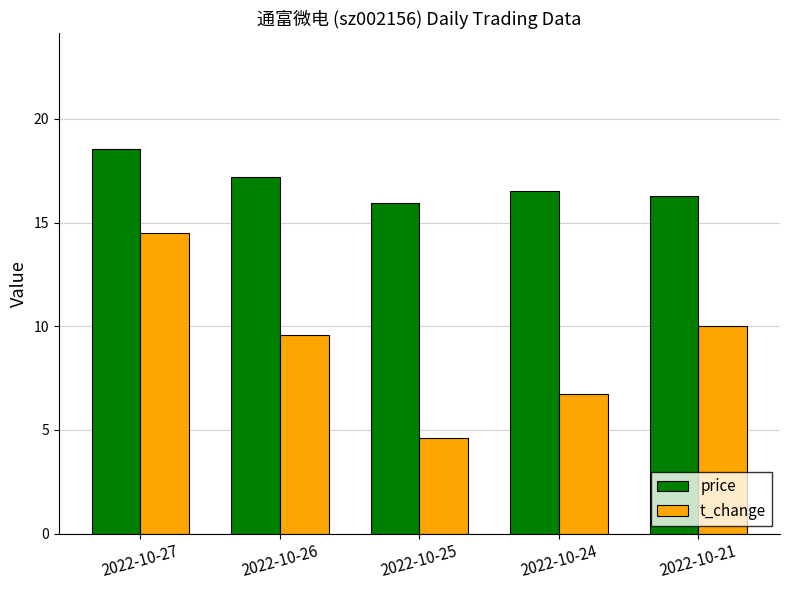

List the series in order of their overall mean, highest first.

price, t_change